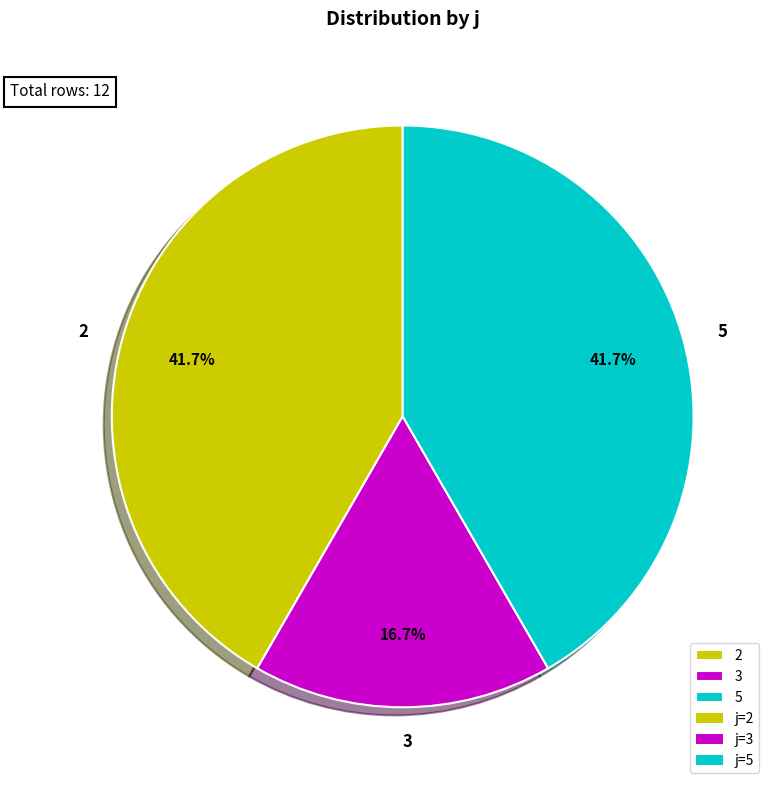

Is it true that 5 is 42% of the pie?

True